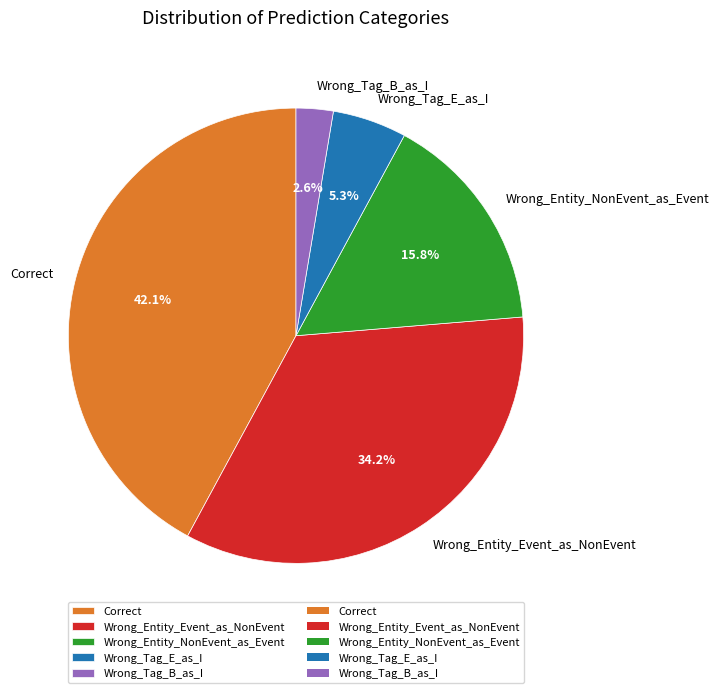

How many segments does this pie chart have?

5